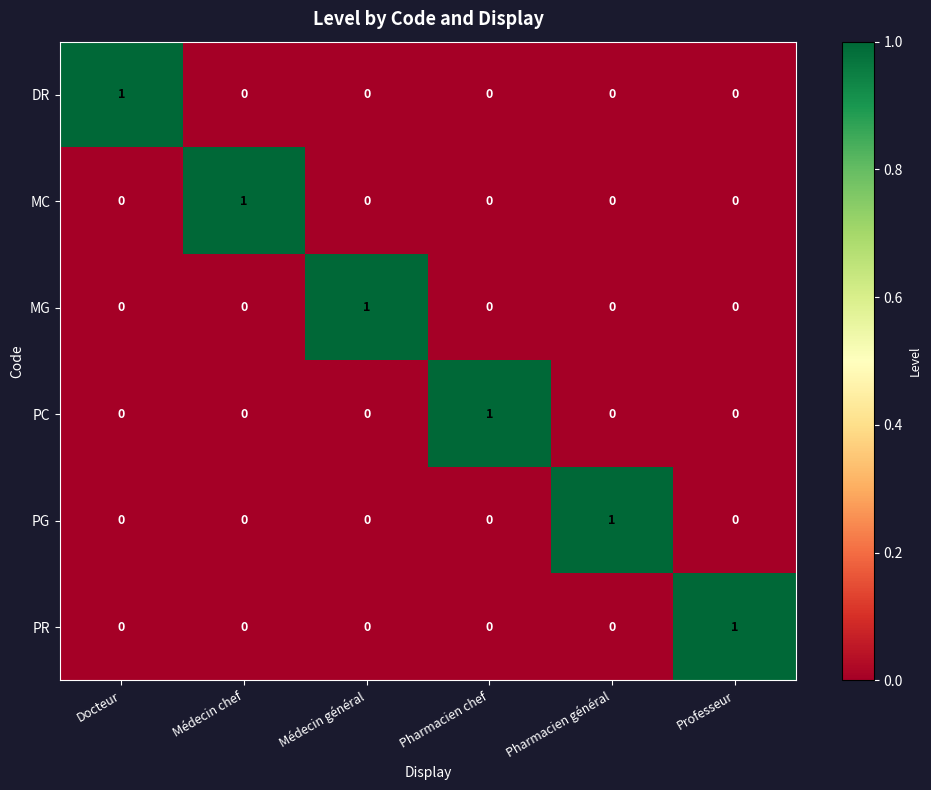

At which label does PC reach its peak?

Pharmacien chef